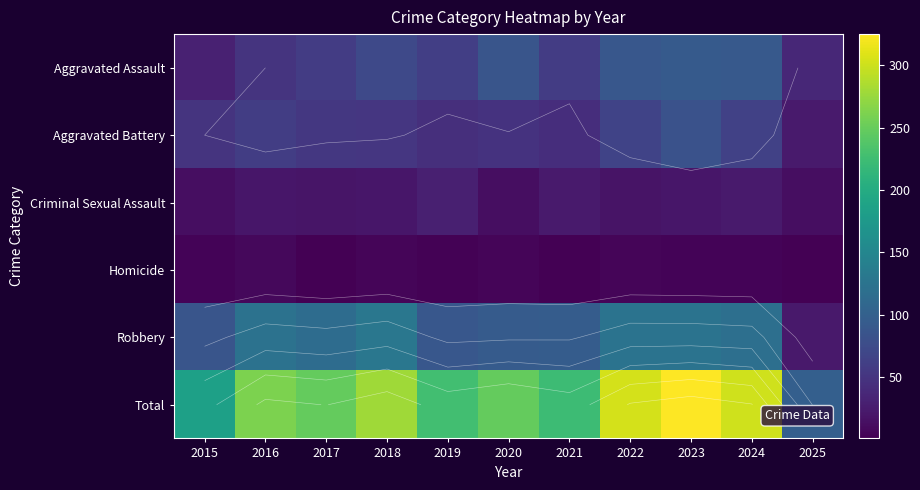

What is the difference between the highest and lowest values at 2022?

298